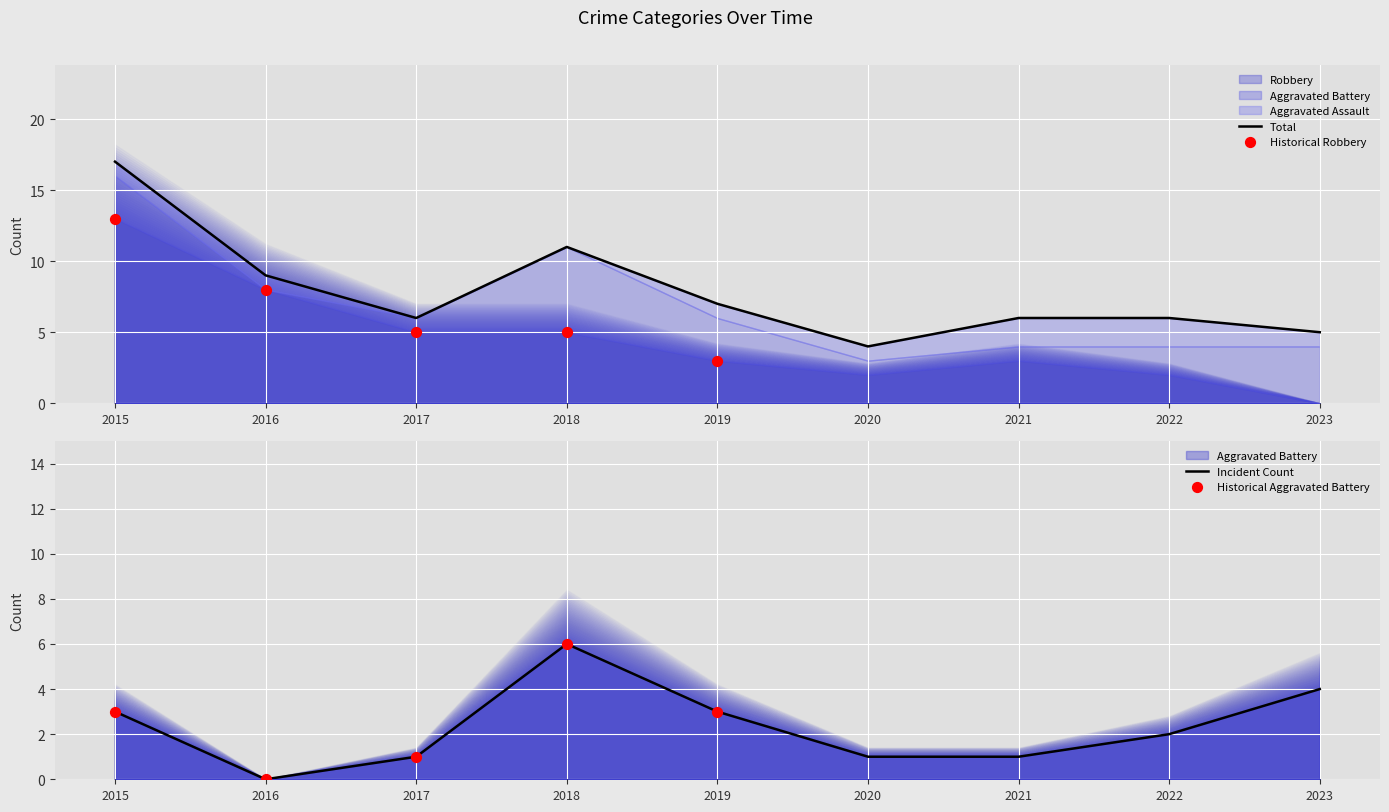

At how many categories does at least one series exceed 8?

3